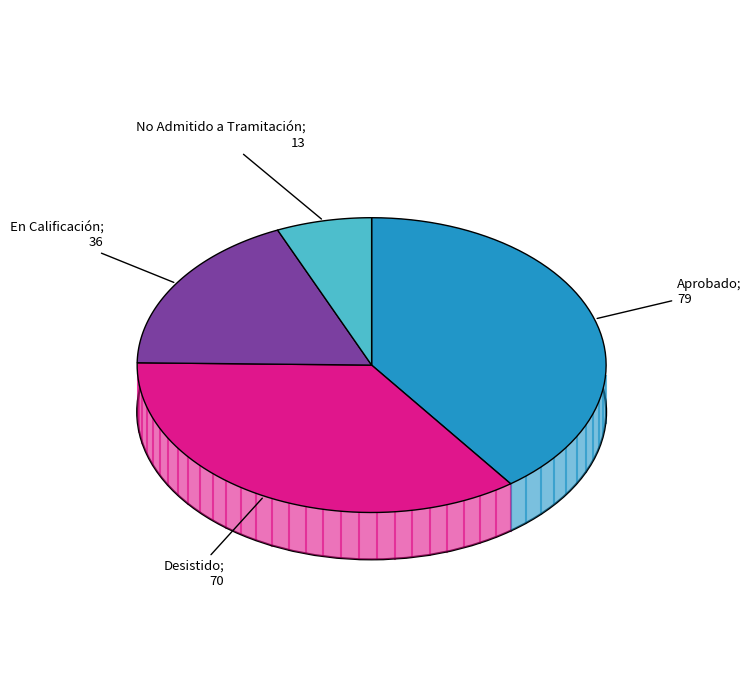

Rank the categories by value from highest to lowest.

Aprobado, Desistido, En Calificación, No Admitido a Tramitación